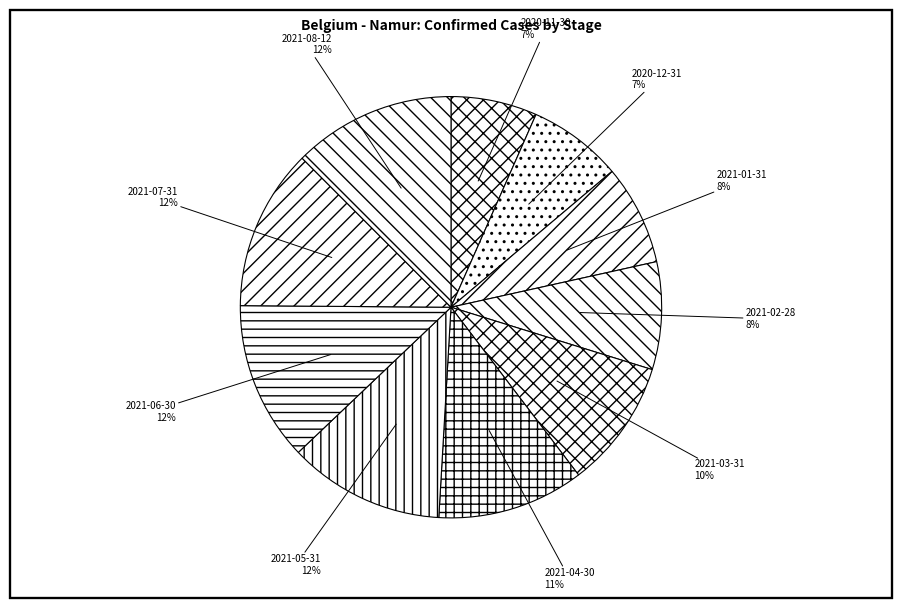

Count the number of slices in the pie.

10